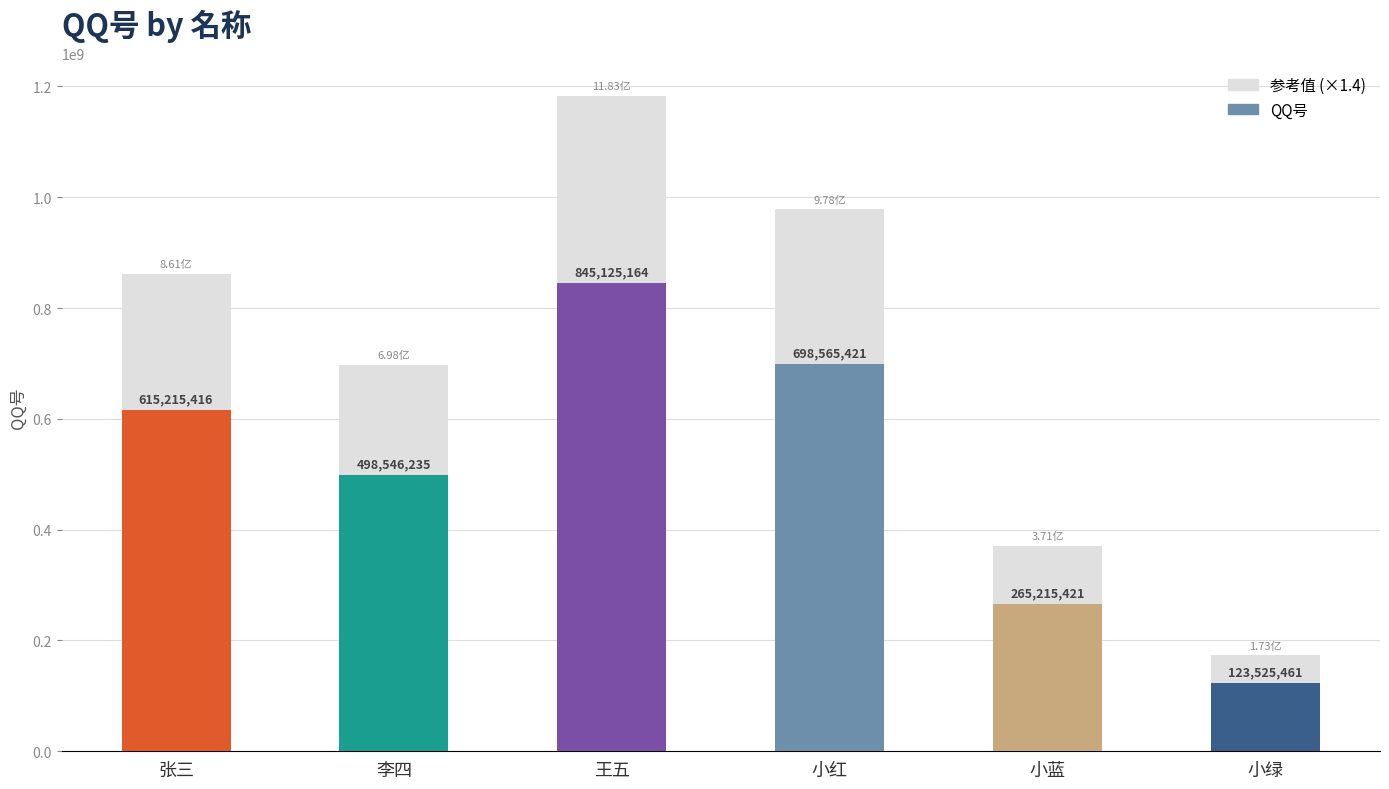

Count the values in the range 265215421 to 698565421.

4